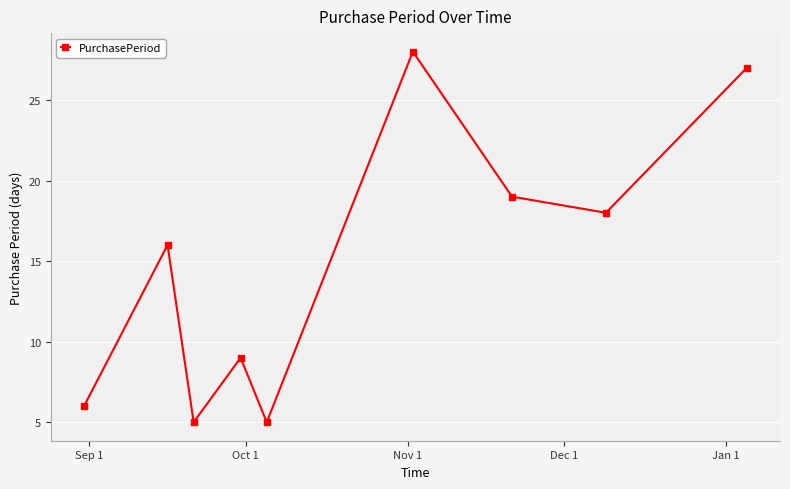

What is the value of the 3rd point from the left?

5